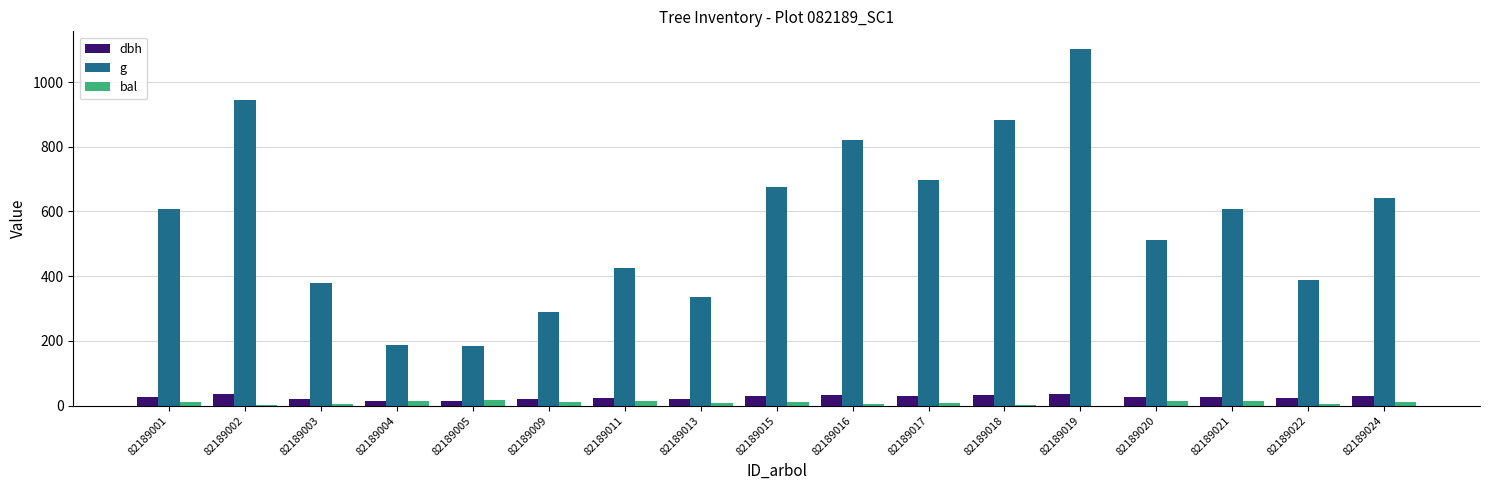

At which category does the chart reach its peak across all series?

82189019